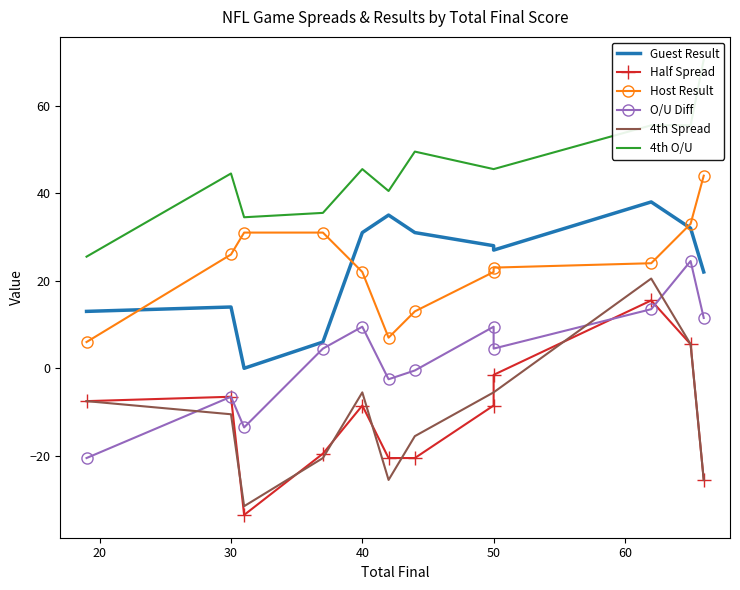

Reading left to right, what are all the values shown in this chart?

Guest Result: 13.0	14.0	0.0	6.0	31.0	35.0	31.0	28.0	27.0	38.0	32.0	22.0
Half Spread: -7.5	-6.5	-33.5	-19.5	-8.5	-20.5	-20.5	-8.5	-1.5	15.5	5.5	-25.5
Host Result: 6.0	26.0	31.0	31.0	22.0	7.0	13.0	22.0	23.0	24.0	33.0	44.0
O/U Diff: -20.5	-6.5	-13.5	4.5	9.5	-2.5	-0.5	9.5	4.5	13.5	24.5	11.5
4th Spread: -7.5	-10.5	-31.5	-20.5	-5.5	-25.5	-15.5	-5.5	-5.5	20.5	5.5	-25.5
4th O/U: 25.5	44.5	34.5	35.5	45.5	40.5	49.5	45.5	45.5	55.5	55.5	70.5